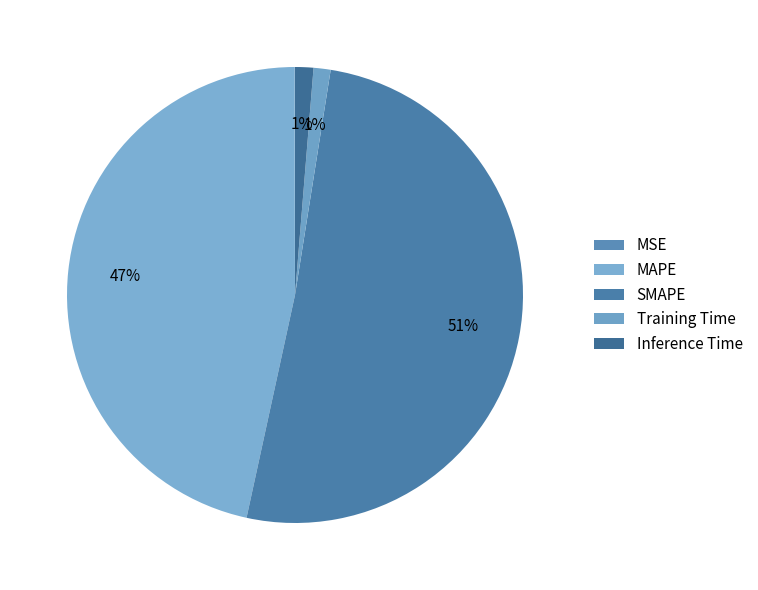

Does MSE account for over 50% of the chart?

No